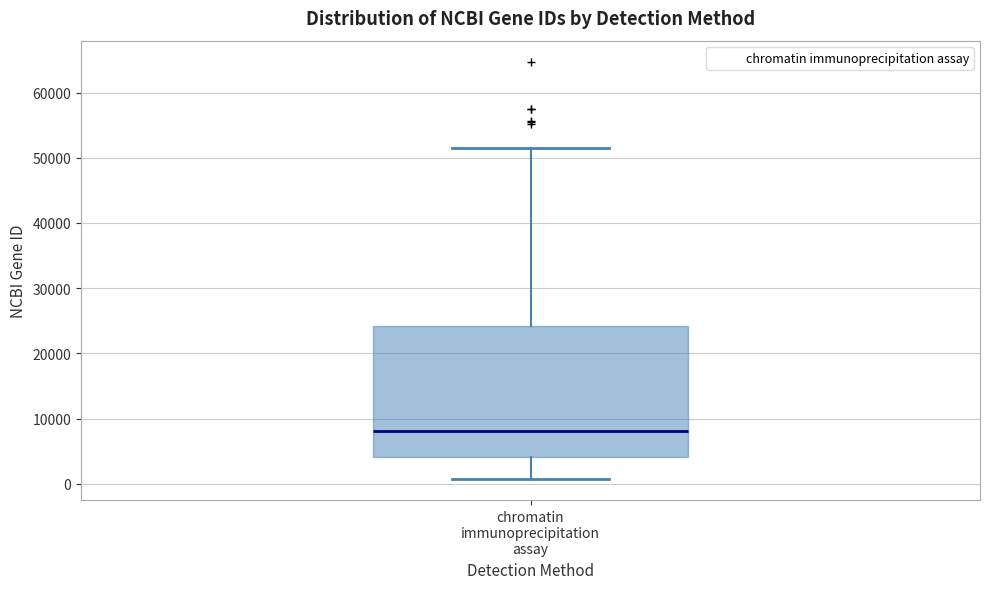

Transcribe this box plot: give where the median line is, the range the box spans, and where the two whiskers end, as read against the y-axis. The values are not printed on the chart, so give them approximately, as read against the axis.

median 8000, box 4000 to 24000, whiskers 1000 to 52000